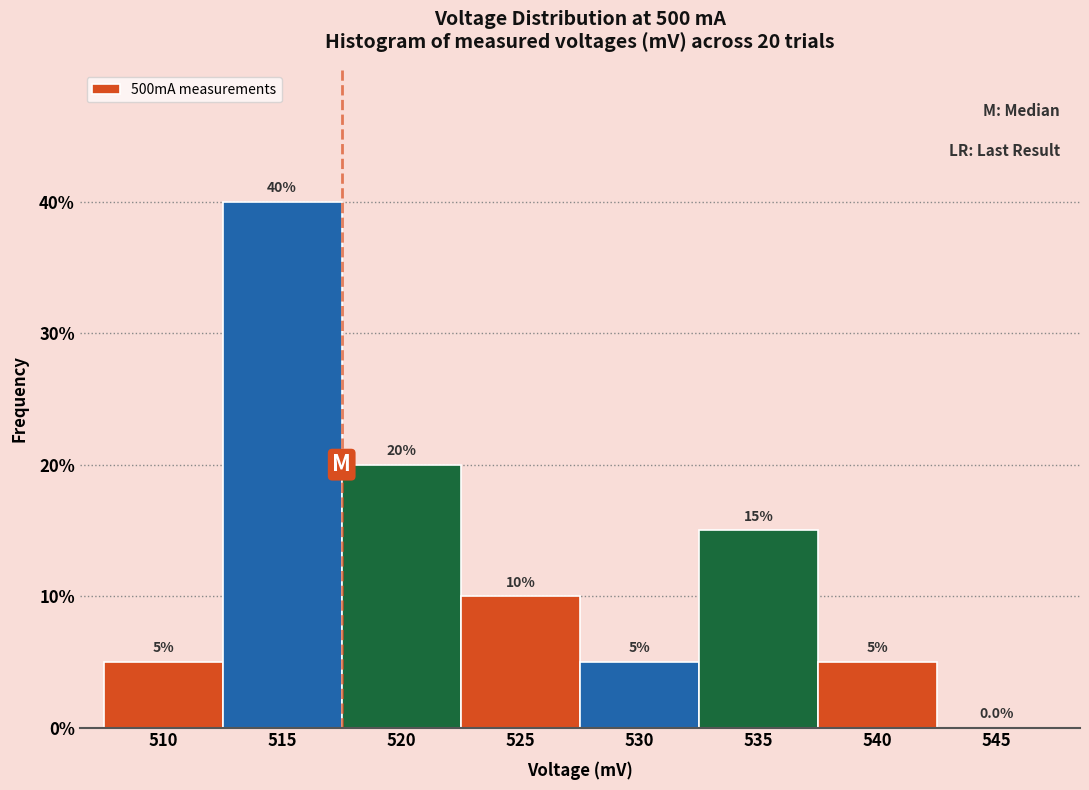

Reading left to right, extract all data points from this chart.

510=5	515=40	520=20	525=10	530=5	535=15	540=5	545=0